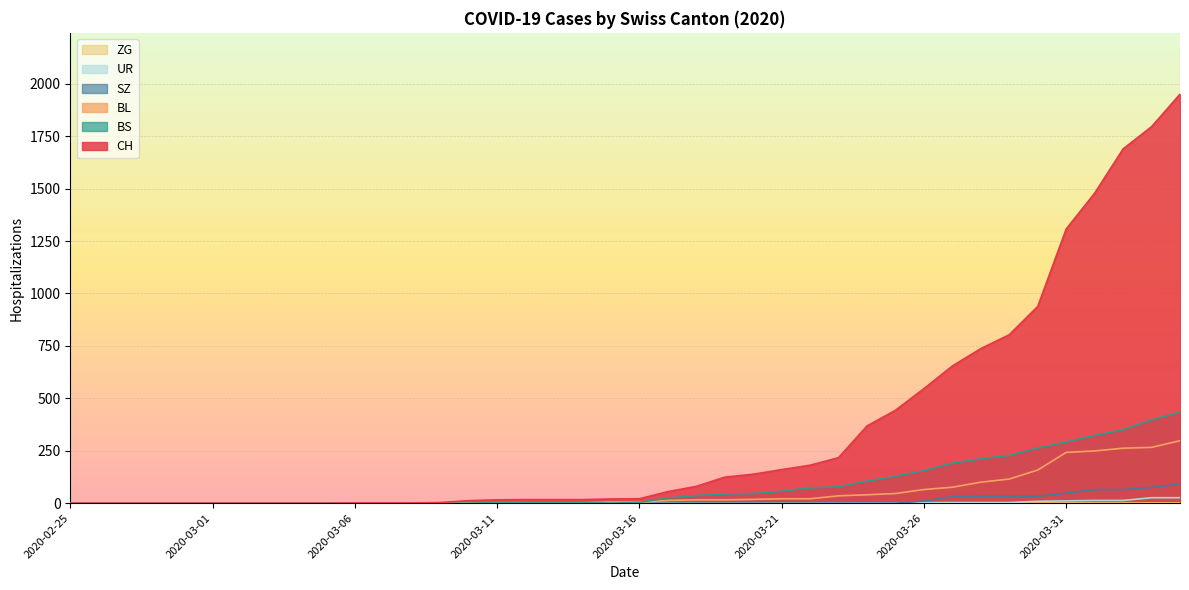

Which series has the largest total across all categories?

CH